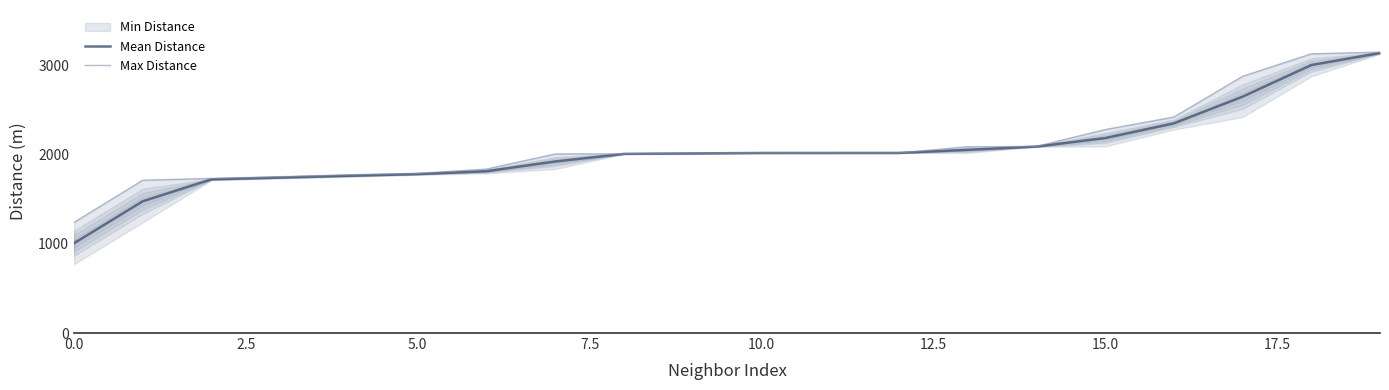

What is the lowest value of the Mean Distance series?

1007.3